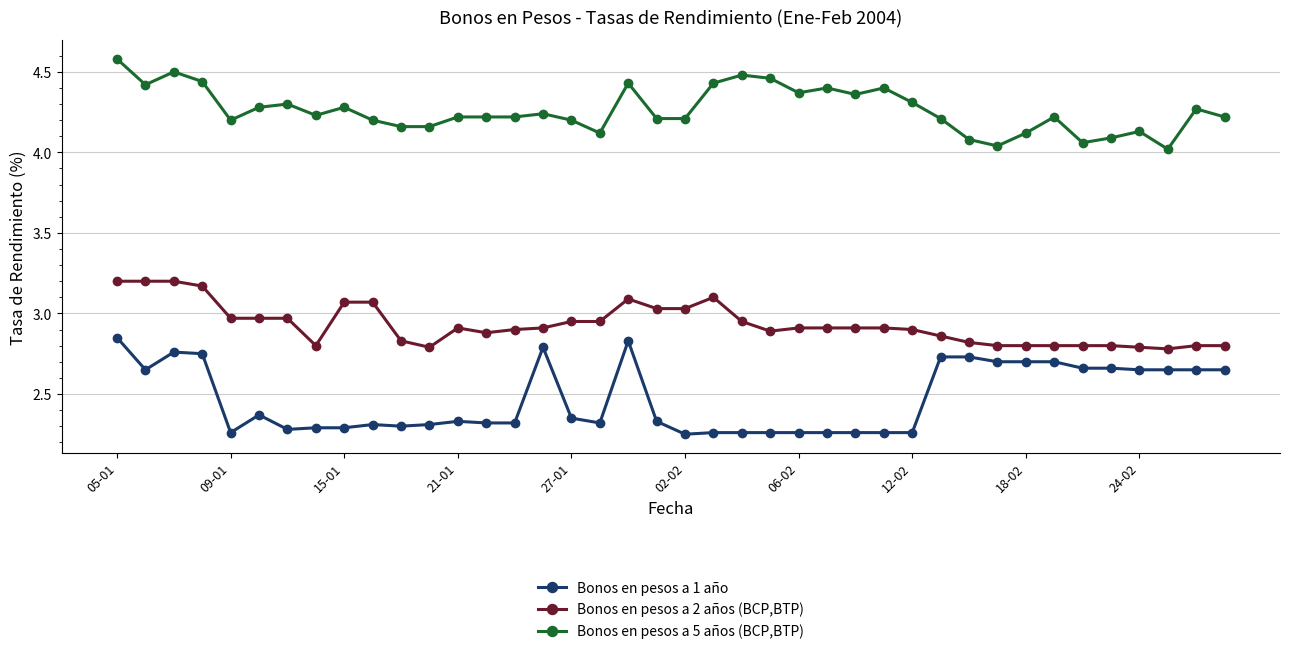

What is the maximum value shown in the chart?

4.6